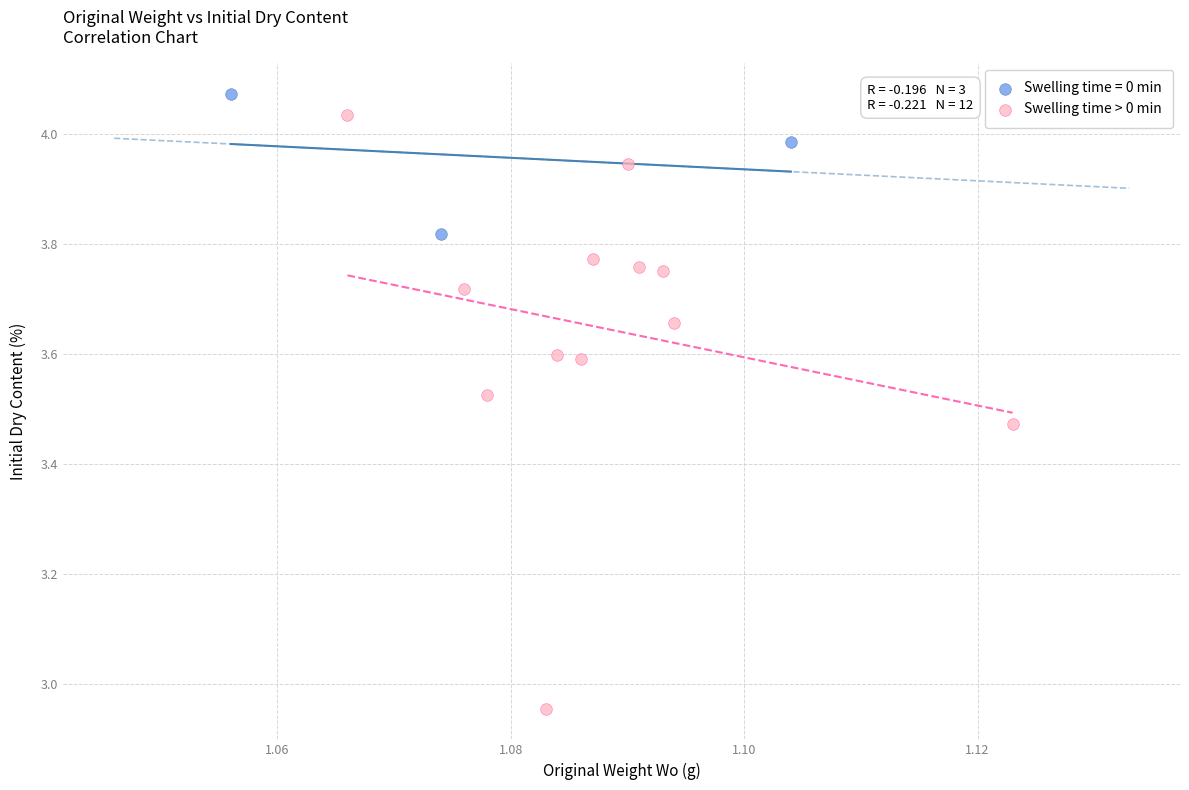

Which series has the largest Y range (max minus min)?

Swelling time > 0 min